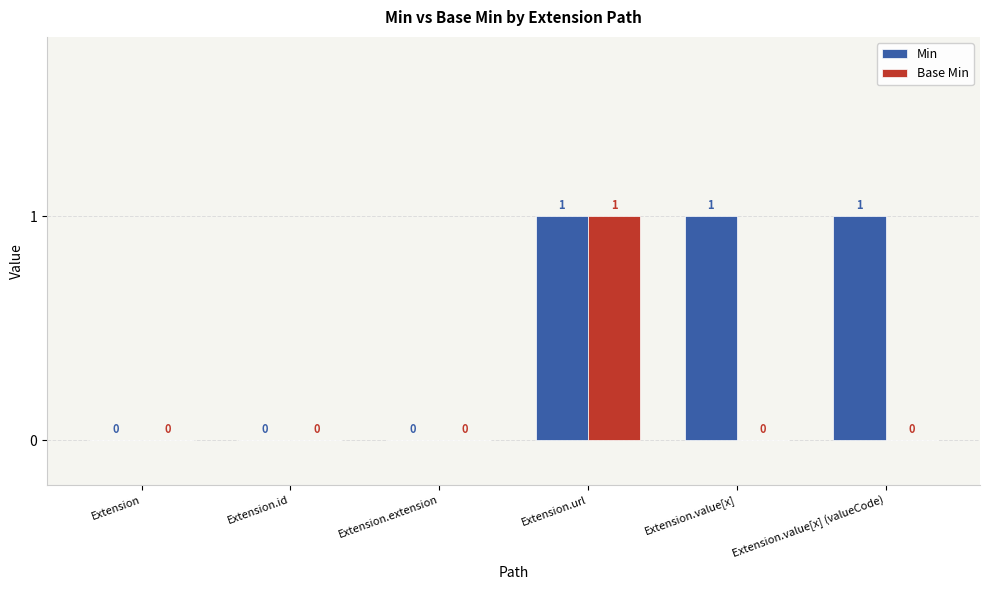

Which series changed the most between Extension.id and Extension.value[x] (valueCode)?

Min